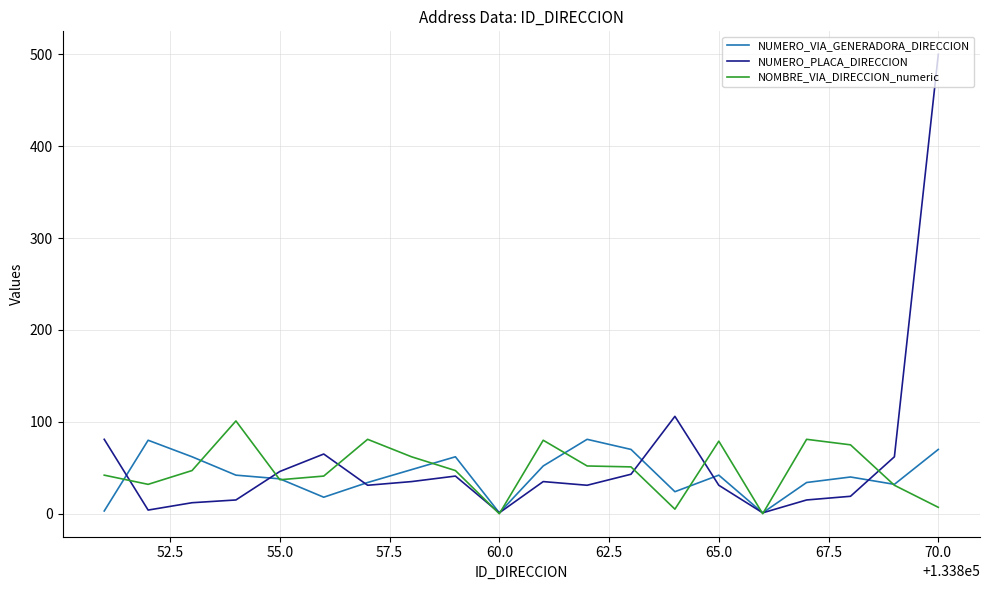

Rank the series by their maximum value, from highest to lowest.

NUMERO_PLACA_DIRECCION, NOMBRE_VIA_DIRECCION_numeric, NUMERO_VIA_GENERADORA_DIRECCION